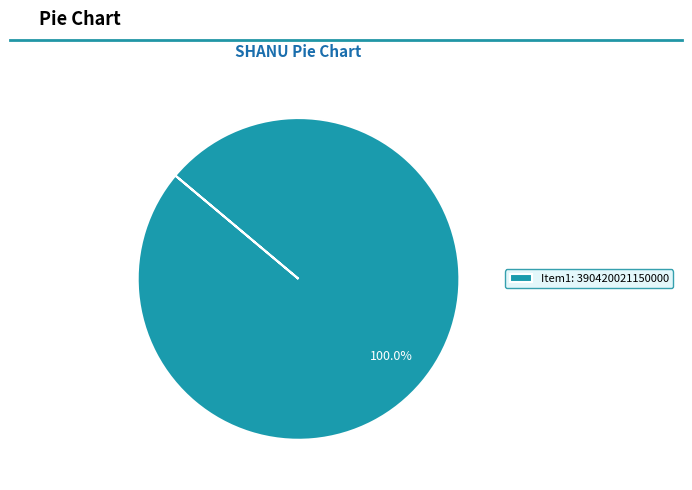

Does any single category account for the majority?

Yes